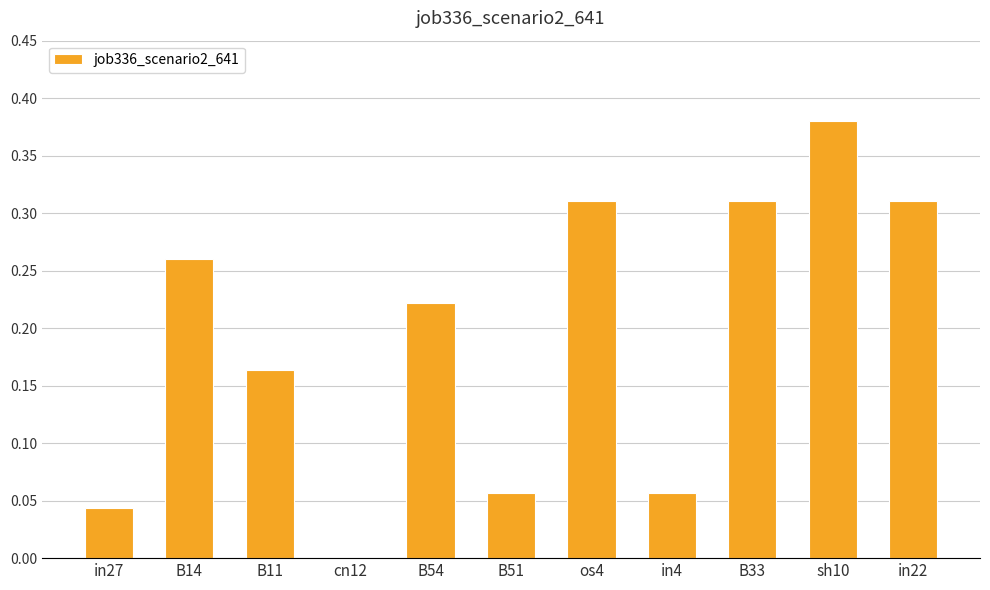

Are the bars horizontal?

No